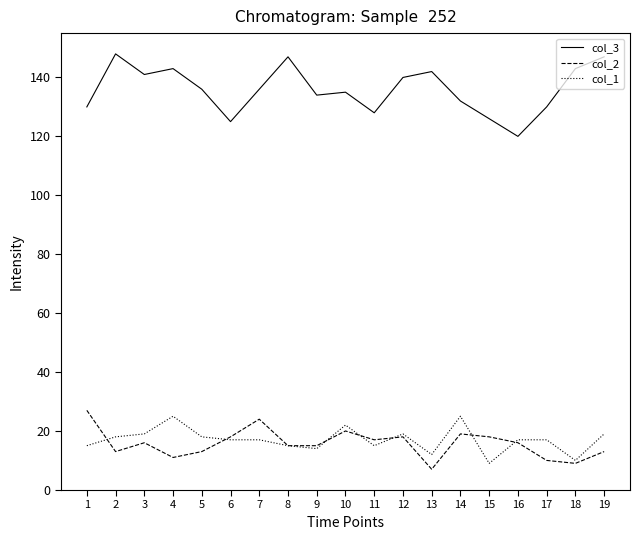

True or false: col_3 and col_2 cross at least once.

False